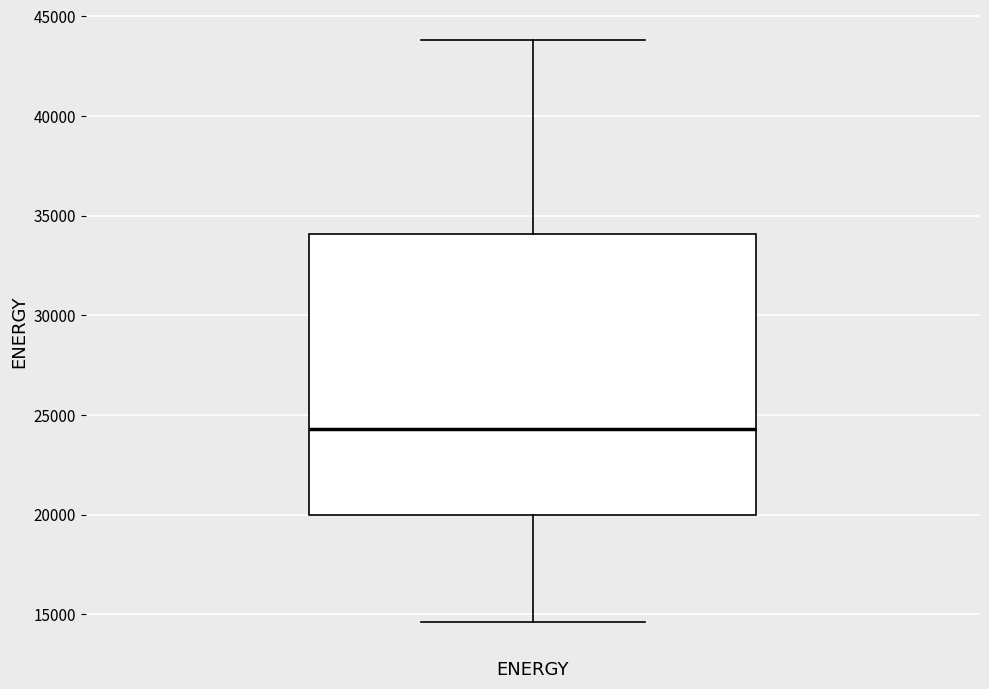

Read this box plot against the y-axis: the position of the median line, the range covered by the box, and the ends of both whiskers. The values are not printed on the chart, so give them approximately, as read against the axis.

median 24500, box 20000 to 34000, whiskers 14500 to 44000